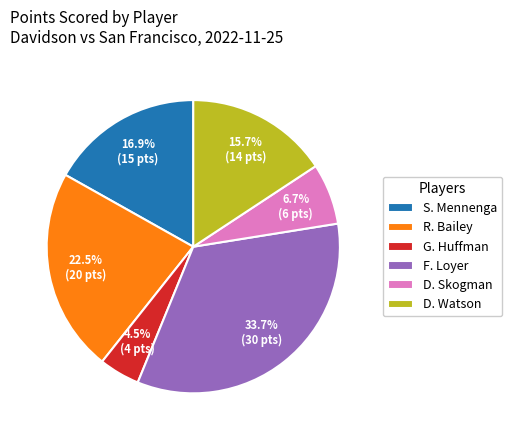

What is the smallest slice in the pie chart?

G. Huffman